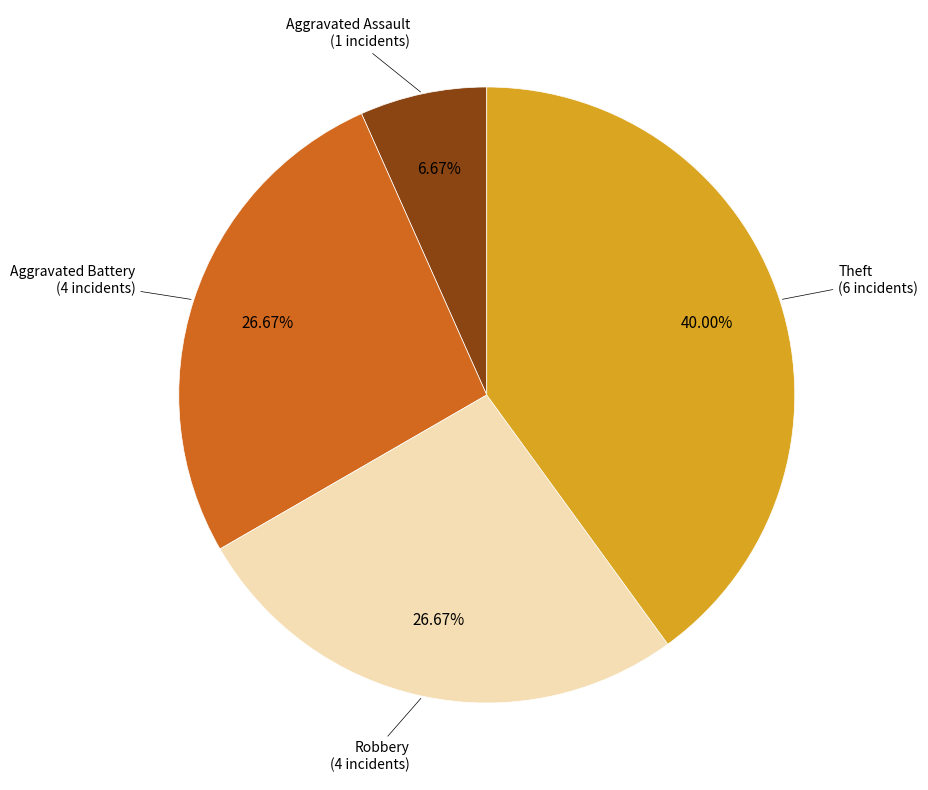

Does any single category account for the majority?

No